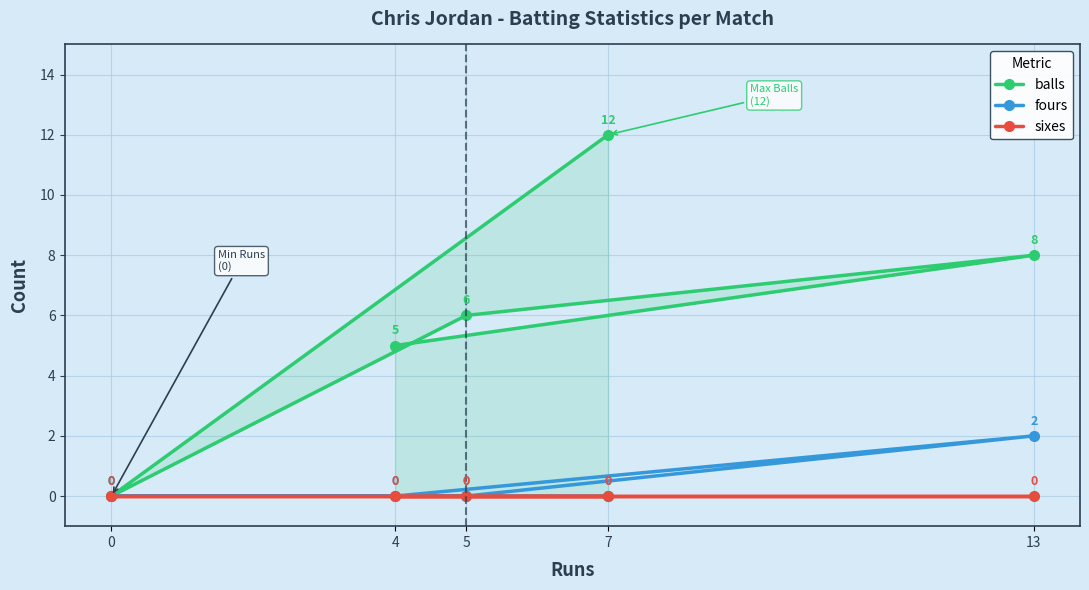

What are all the series names shown in the legend?

balls, fours, sixes